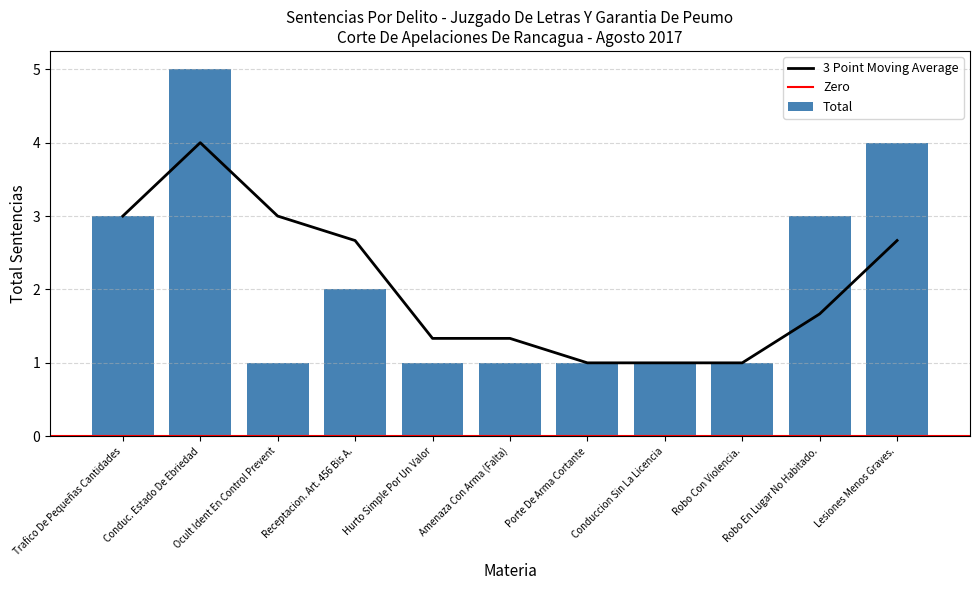

What is the ratio of the value at Amenaza Con Arma (Falta) to the value at Hurto Simple Por Un Valor?

1.0